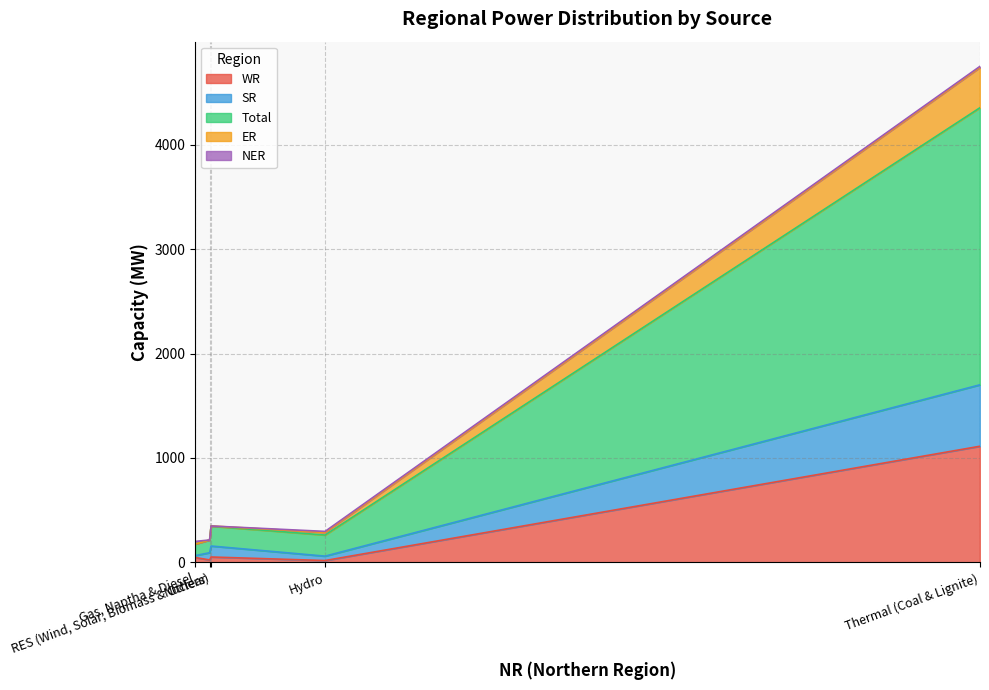

Which series has the largest range (max minus min)?

Total